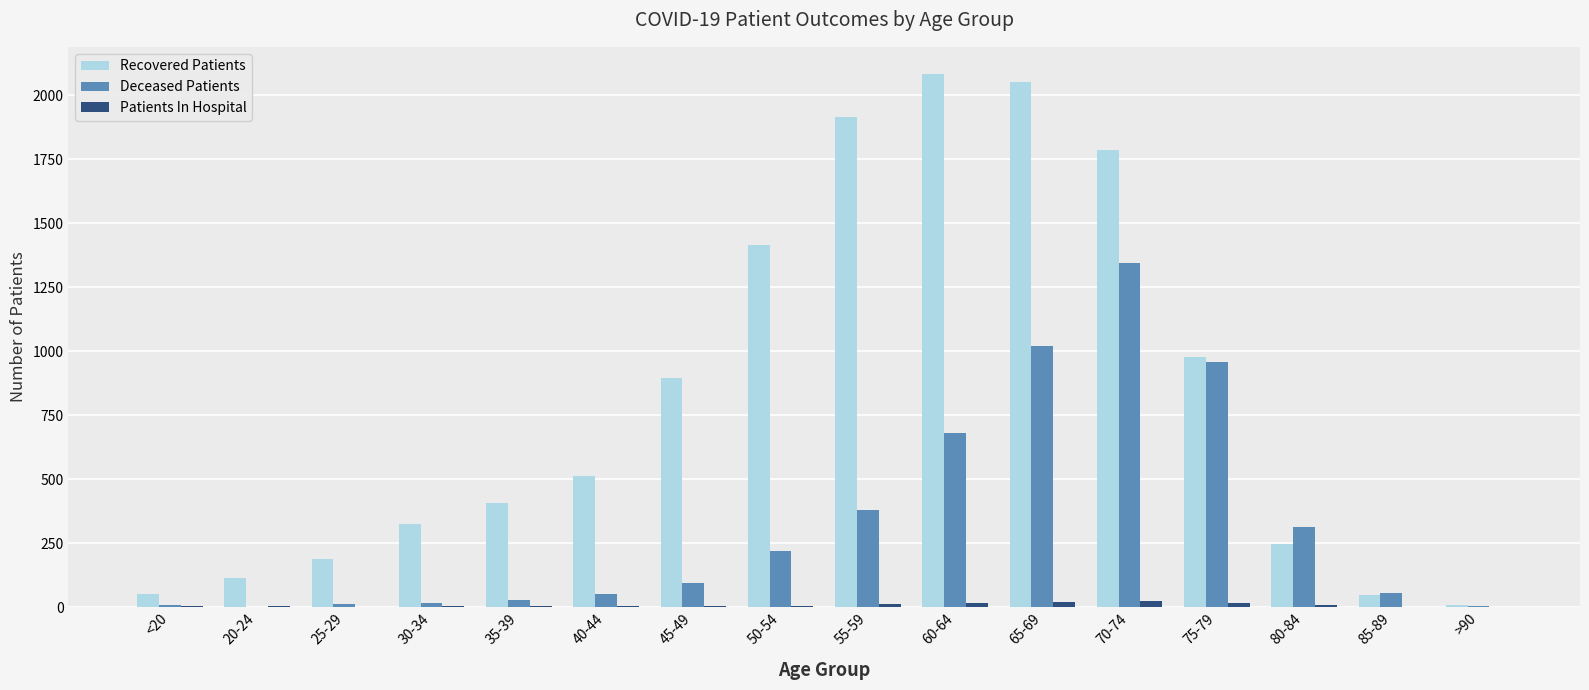

Is the value of Recovered Patients at 50-54 greater than the value of Deceased Patients at 20-24?

Yes